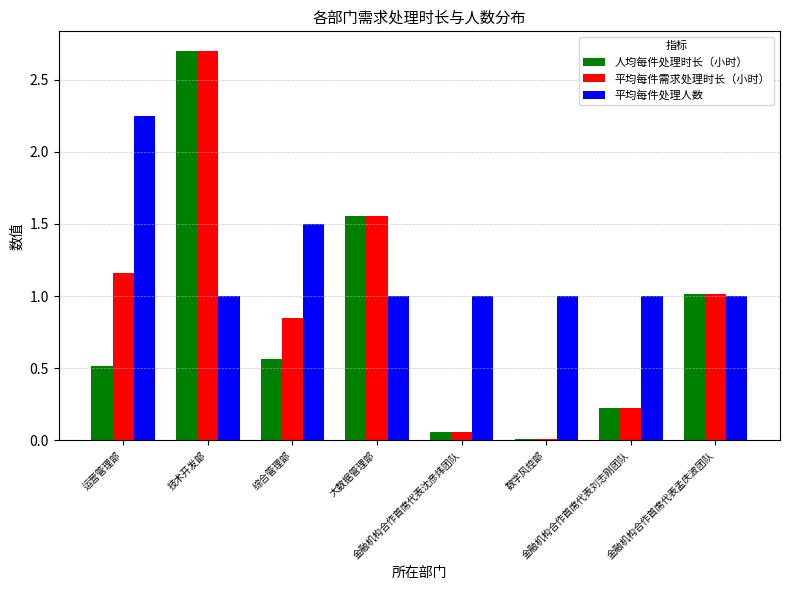

What is the total value across all series at 金融机构合作首席代表沈彦炜团队?

1.1